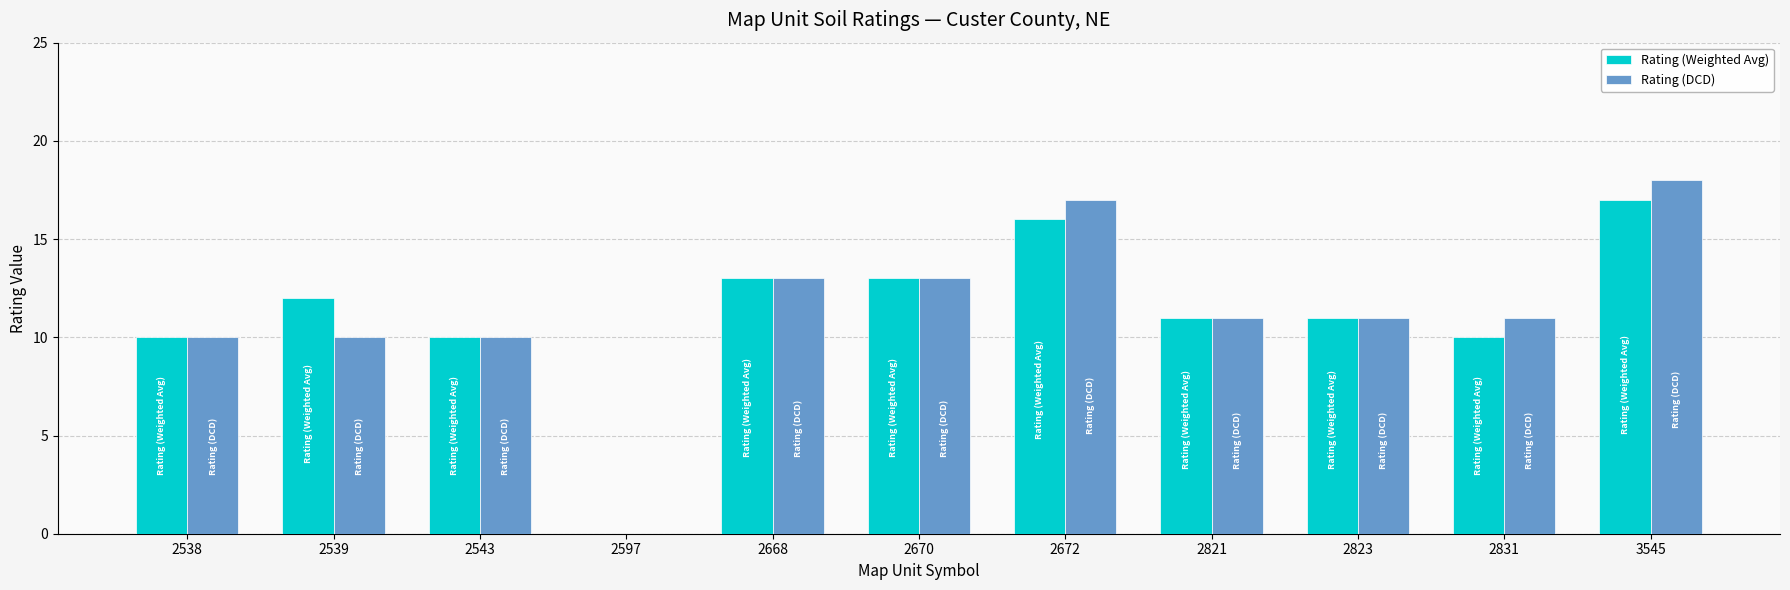

Is the value of Rating (Weighted Avg) at 2668 greater than the value of Rating (DCD) at 2539?

Yes